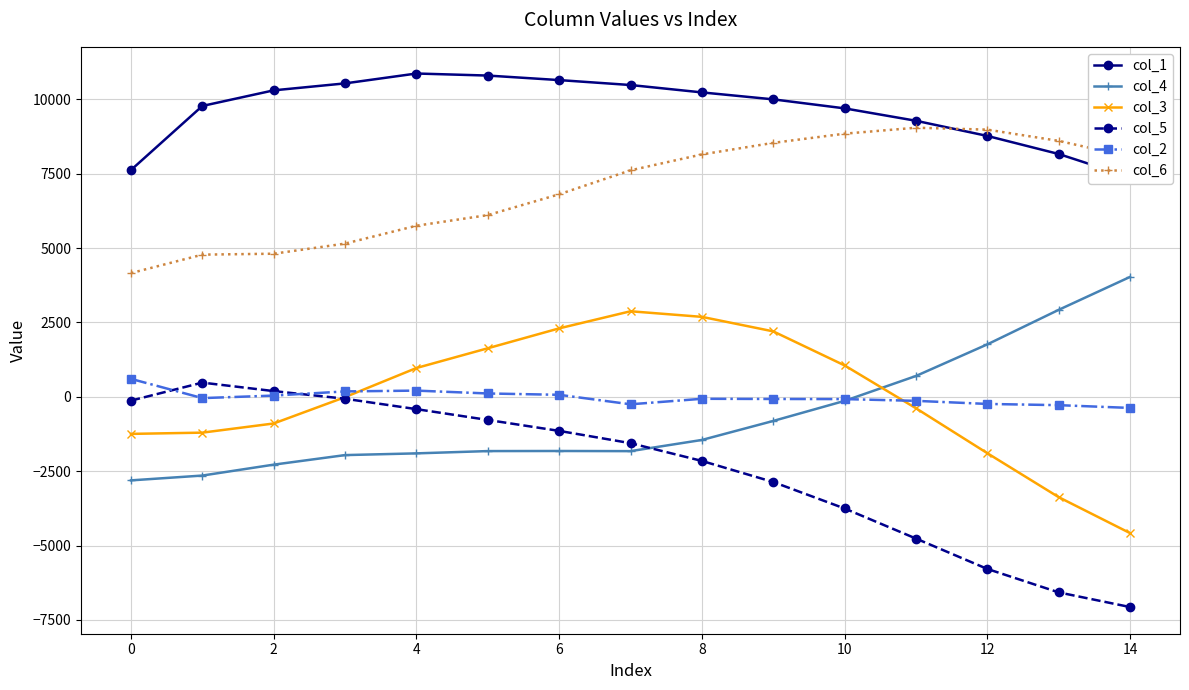

Is the value of col_1 at 14 greater than the value of col_4 at 14?

Yes